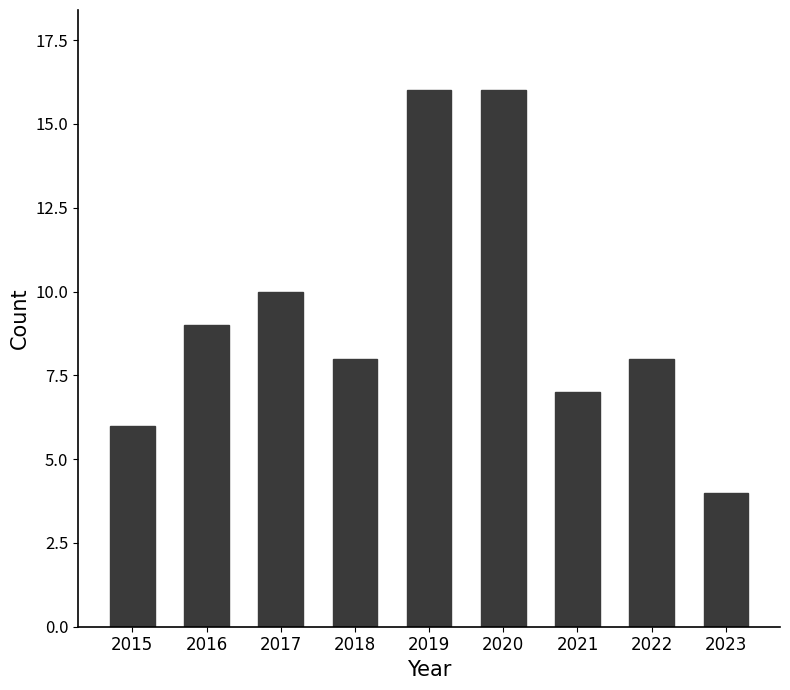

Between 2015 and 2022, which is larger?

2022